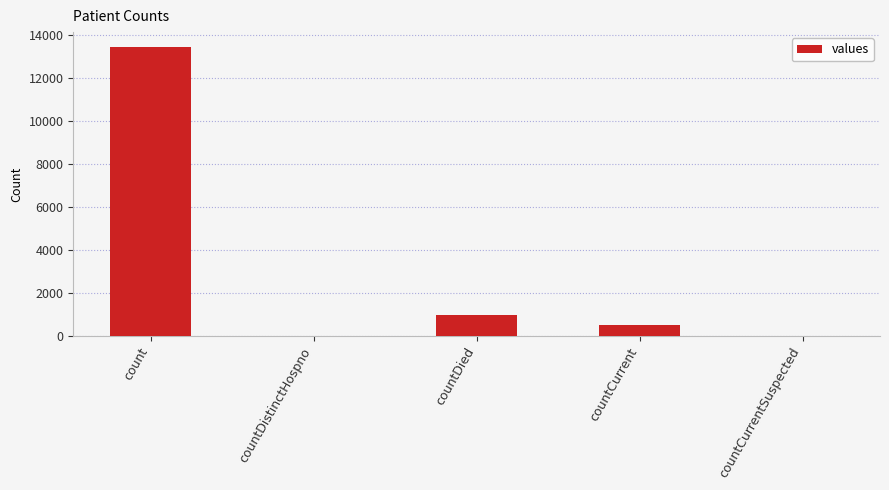

Between countDistinctHospno and count, which is larger?

count